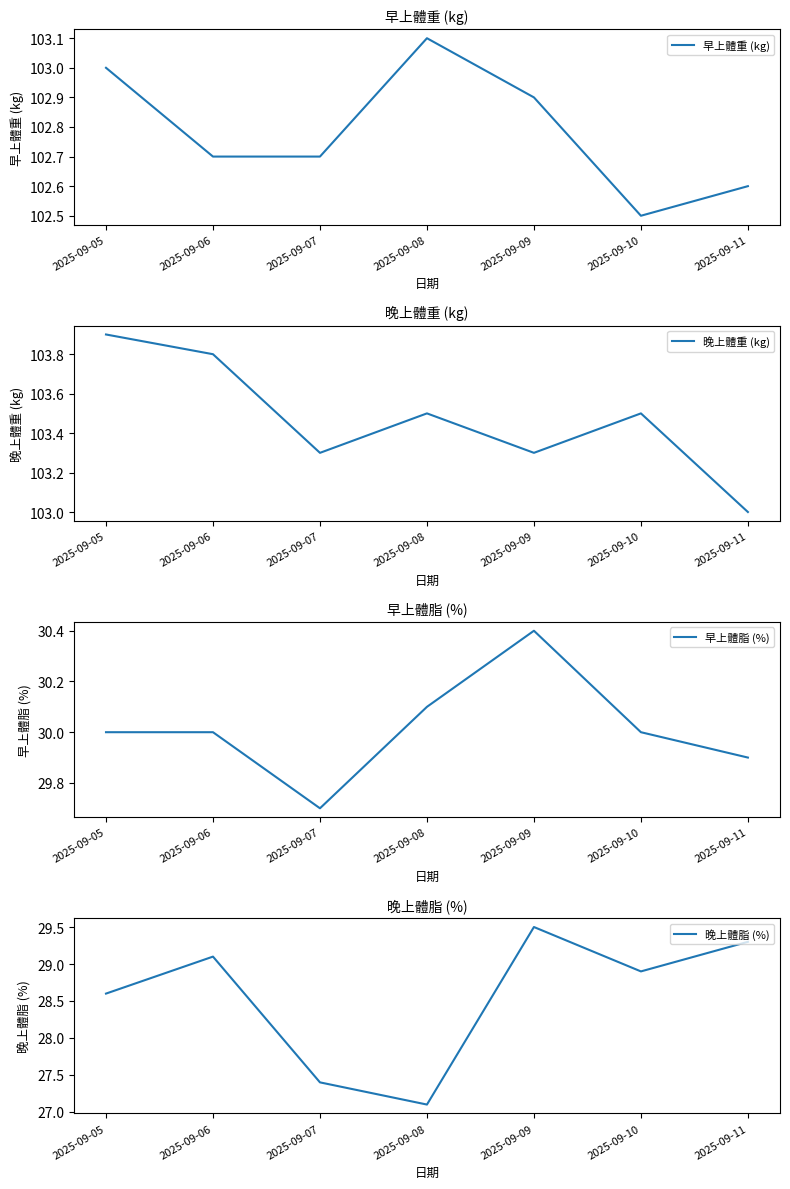

What is the maximum value for 晚上體重 (kg)?

103.9